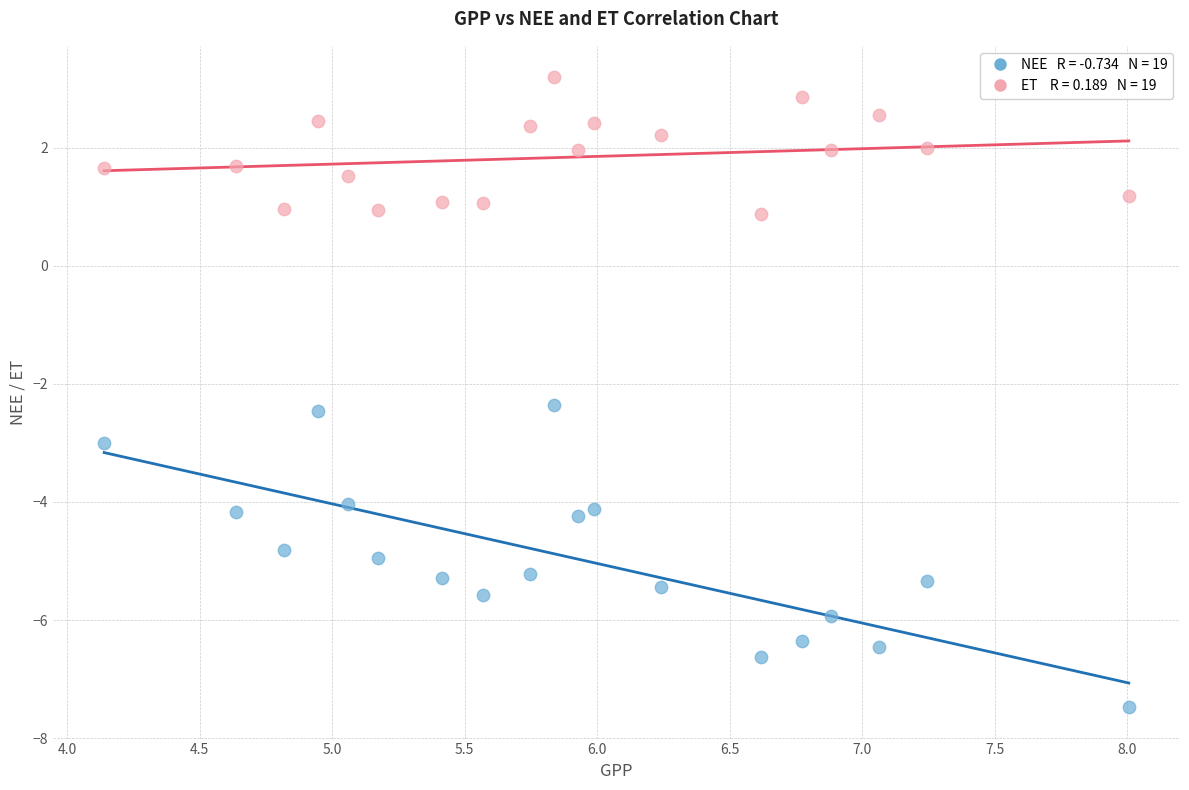

Across all data points, what is the range of X values (max minus min)?

3.9